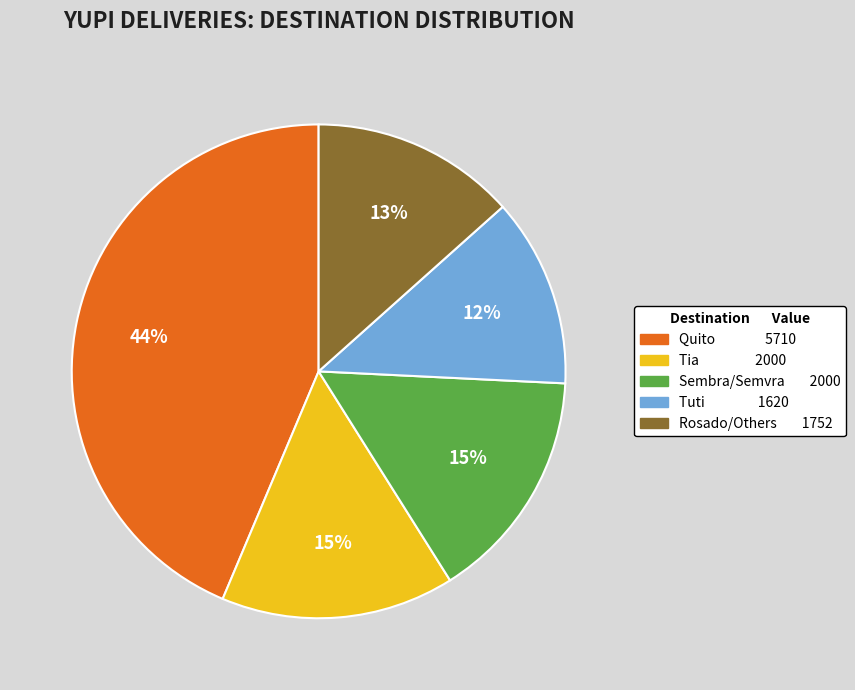

Is there a majority slice in this chart?

No